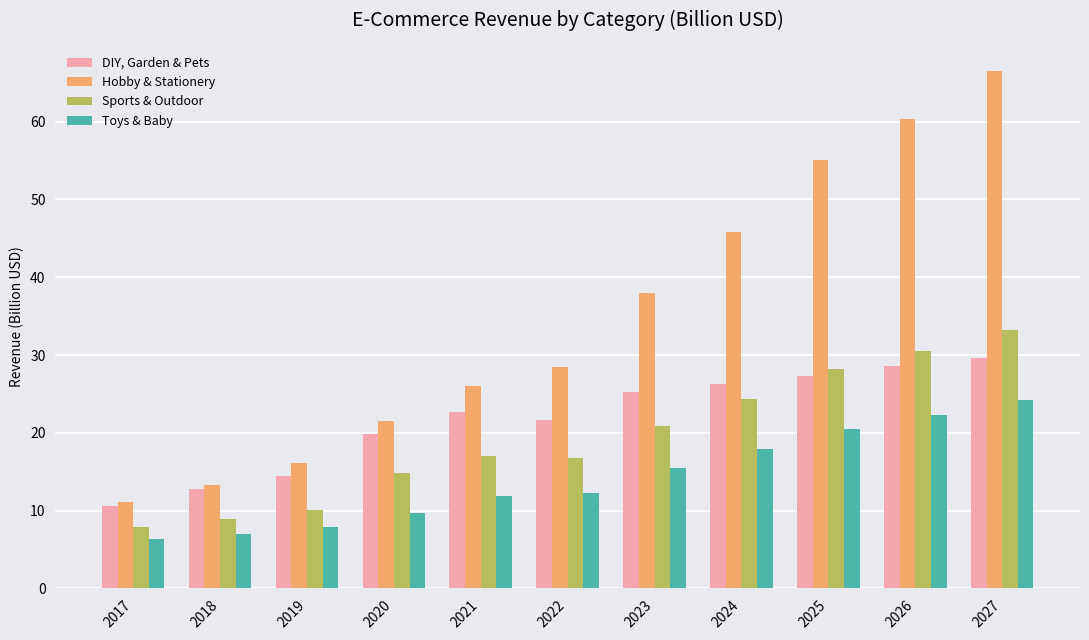

Where is Sports & Outdoor nearest to the value 20?

2023